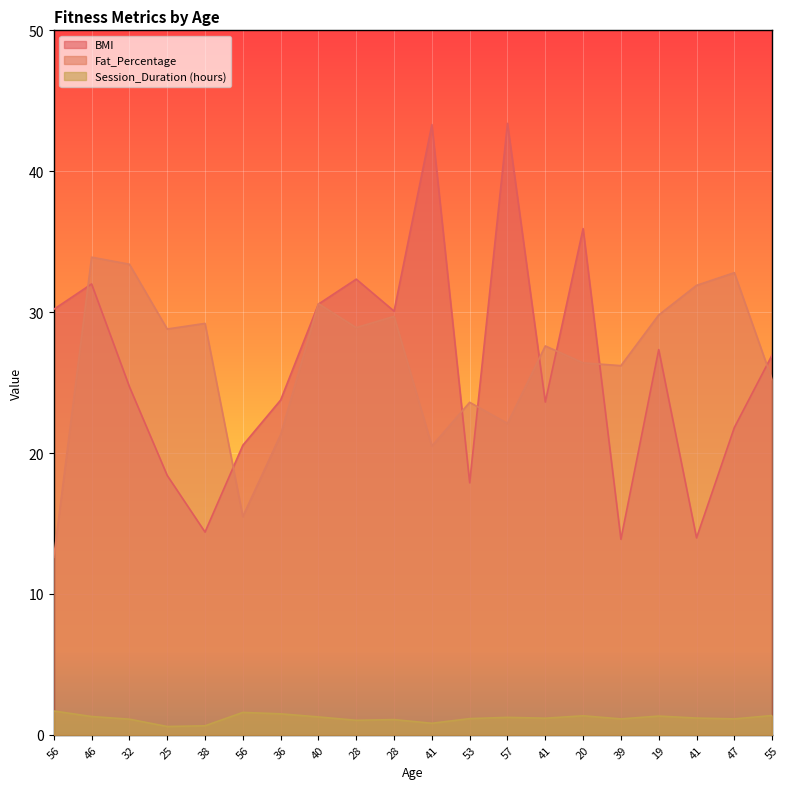

Which label corresponds to the smallest value in the chart?

25